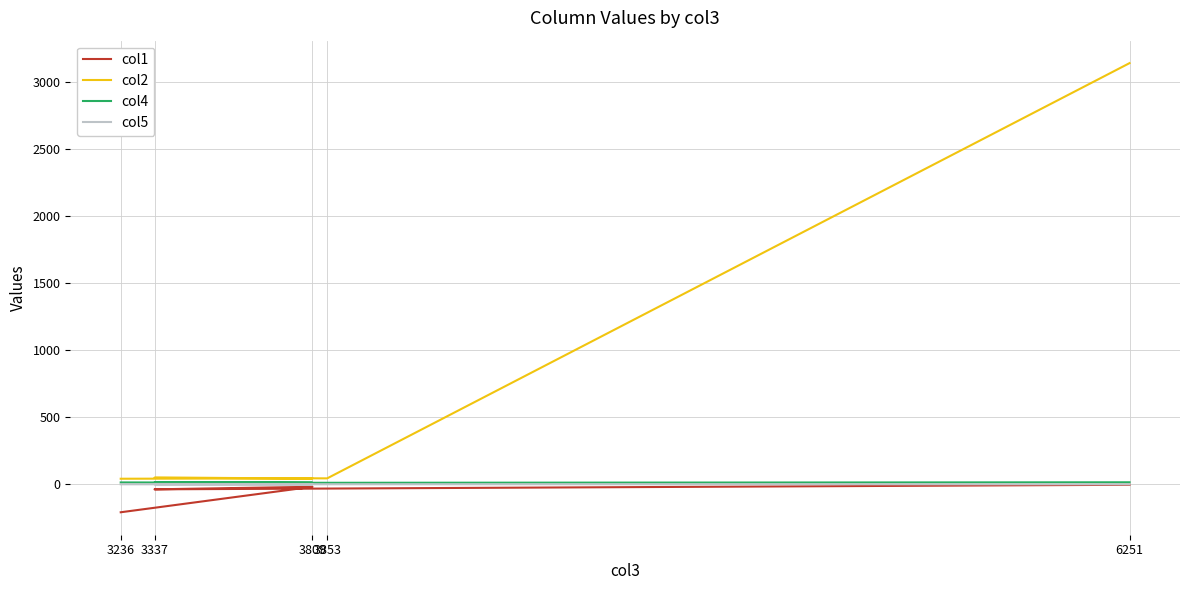

What is the difference between the maximum and minimum values in the col4 series?

3.8